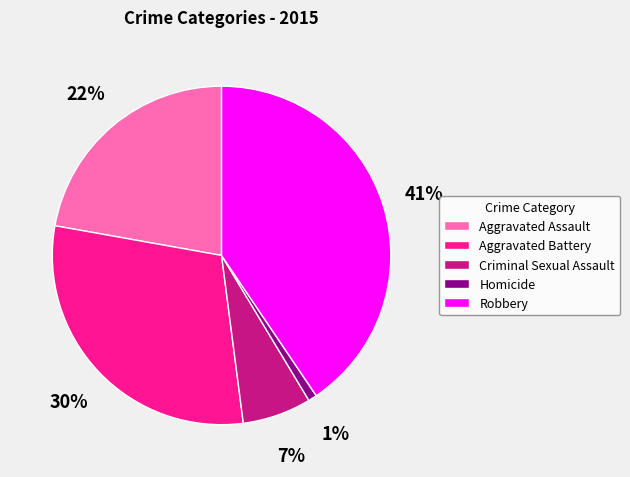

What is the ratio of the value at Criminal Sexual Assault to the value at Aggravated Battery?

0.2